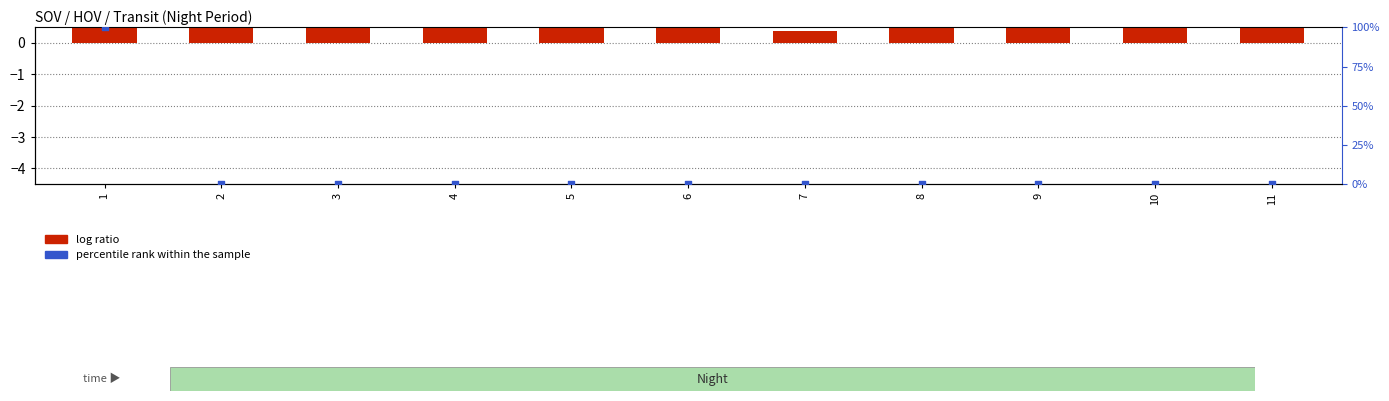

Is the value of log ratio (SOV) at 11 greater than the value of percentile rank within the sample at 4?

Yes